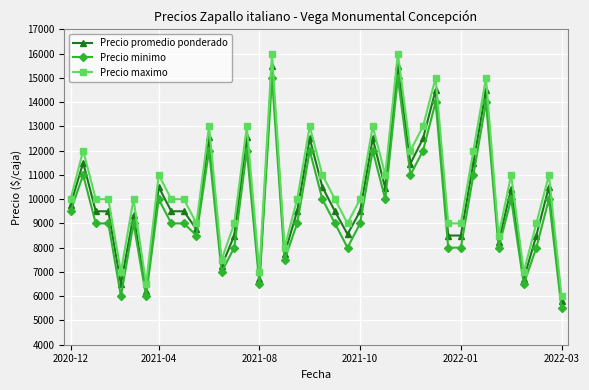

How many series are shown in this chart?

3